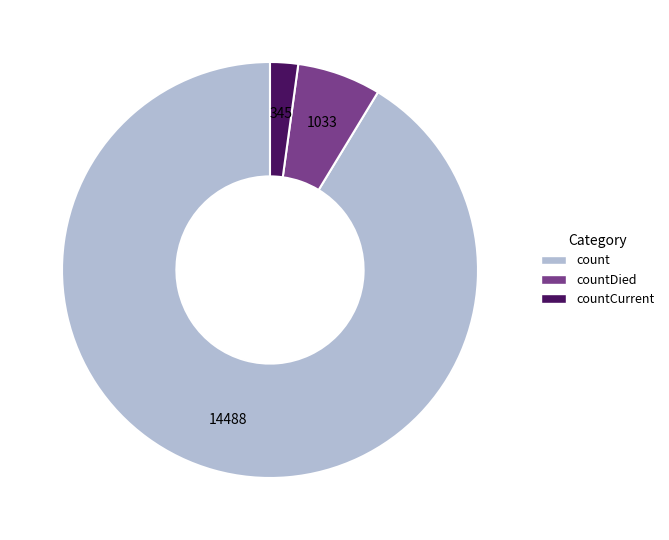

Is there any slice that represents more than half of the pie?

Yes